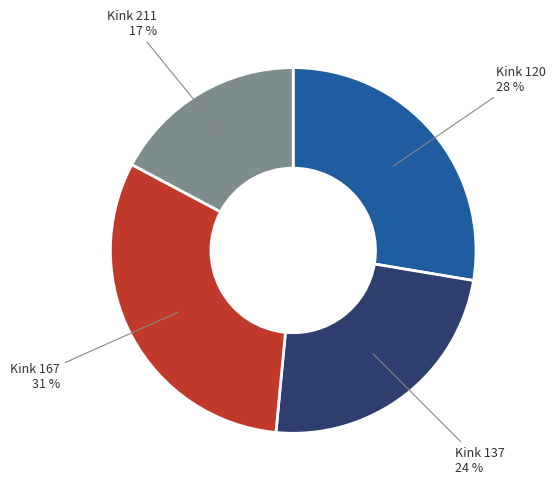

To the nearest percent, what is the average slice percentage?

25%